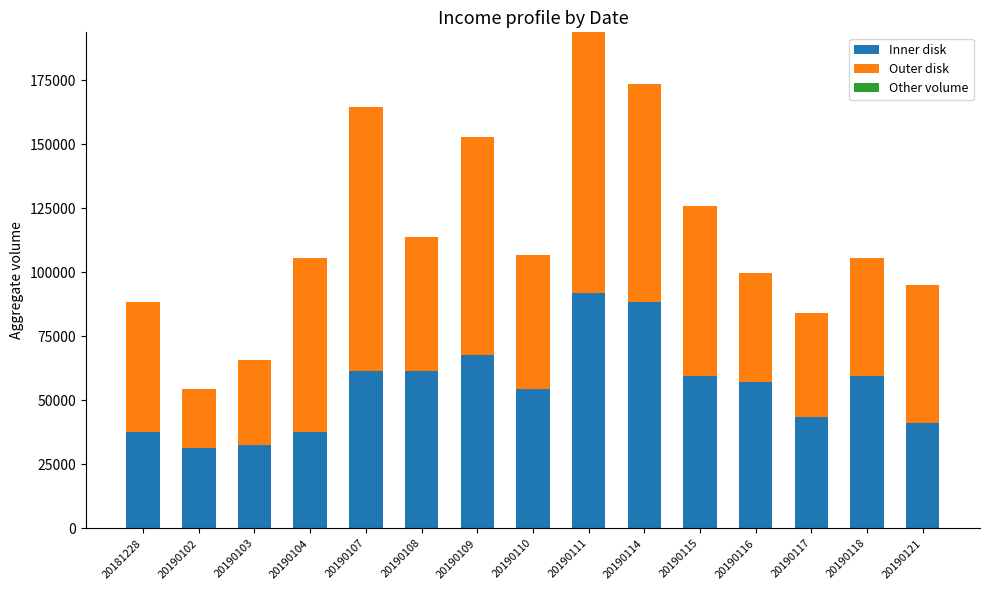

Is it true that Inner disk equals 28430 at 20190116?

False